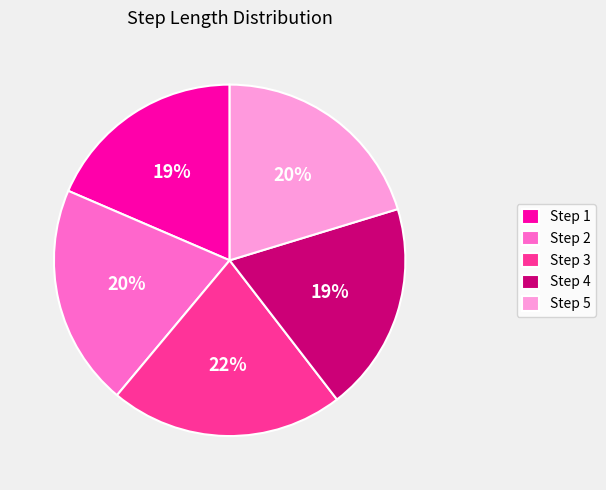

Is there any slice that represents more than half of the pie?

No